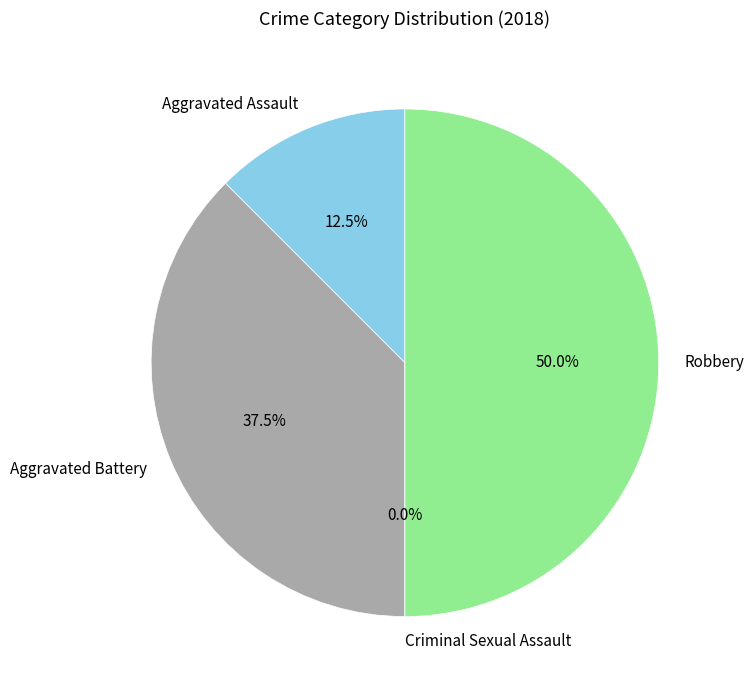

Is there any slice that represents more than half of the pie?

No